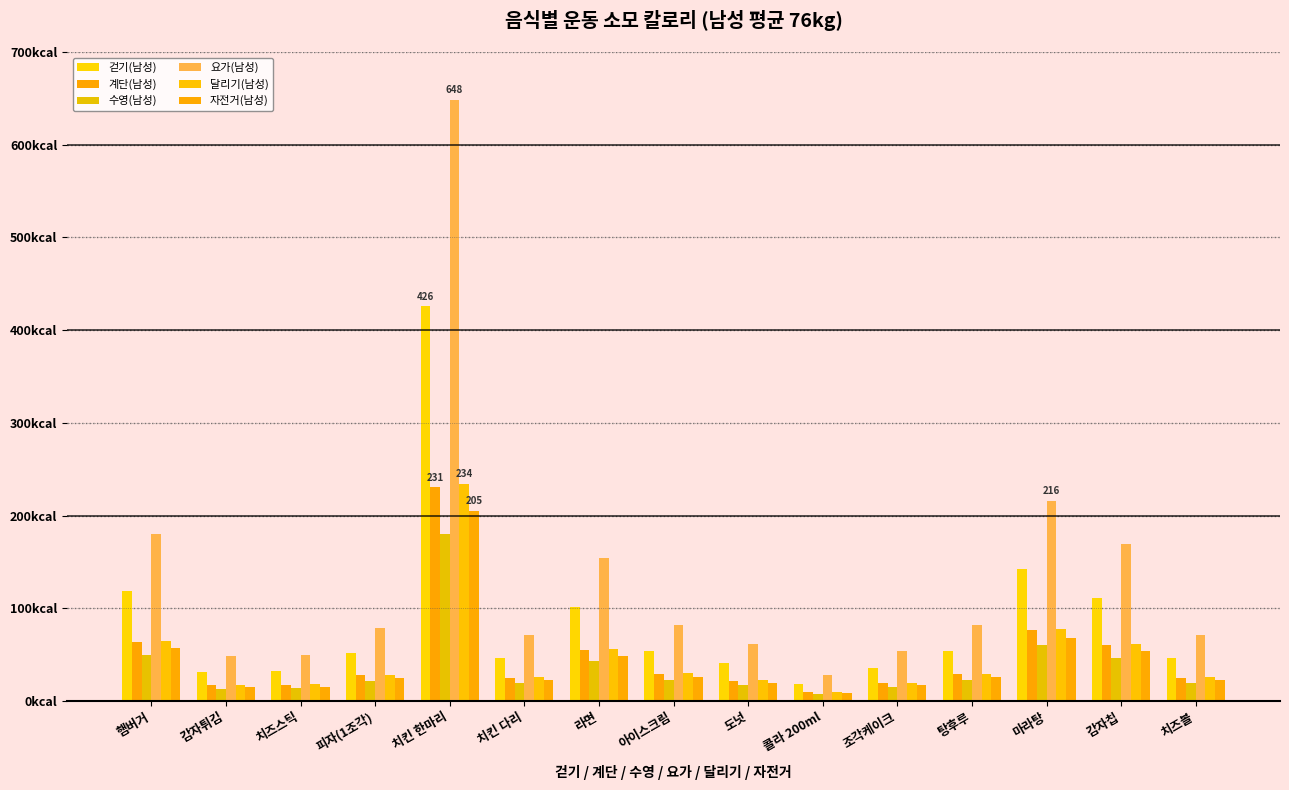

Does the chart contain stacked bars?

No